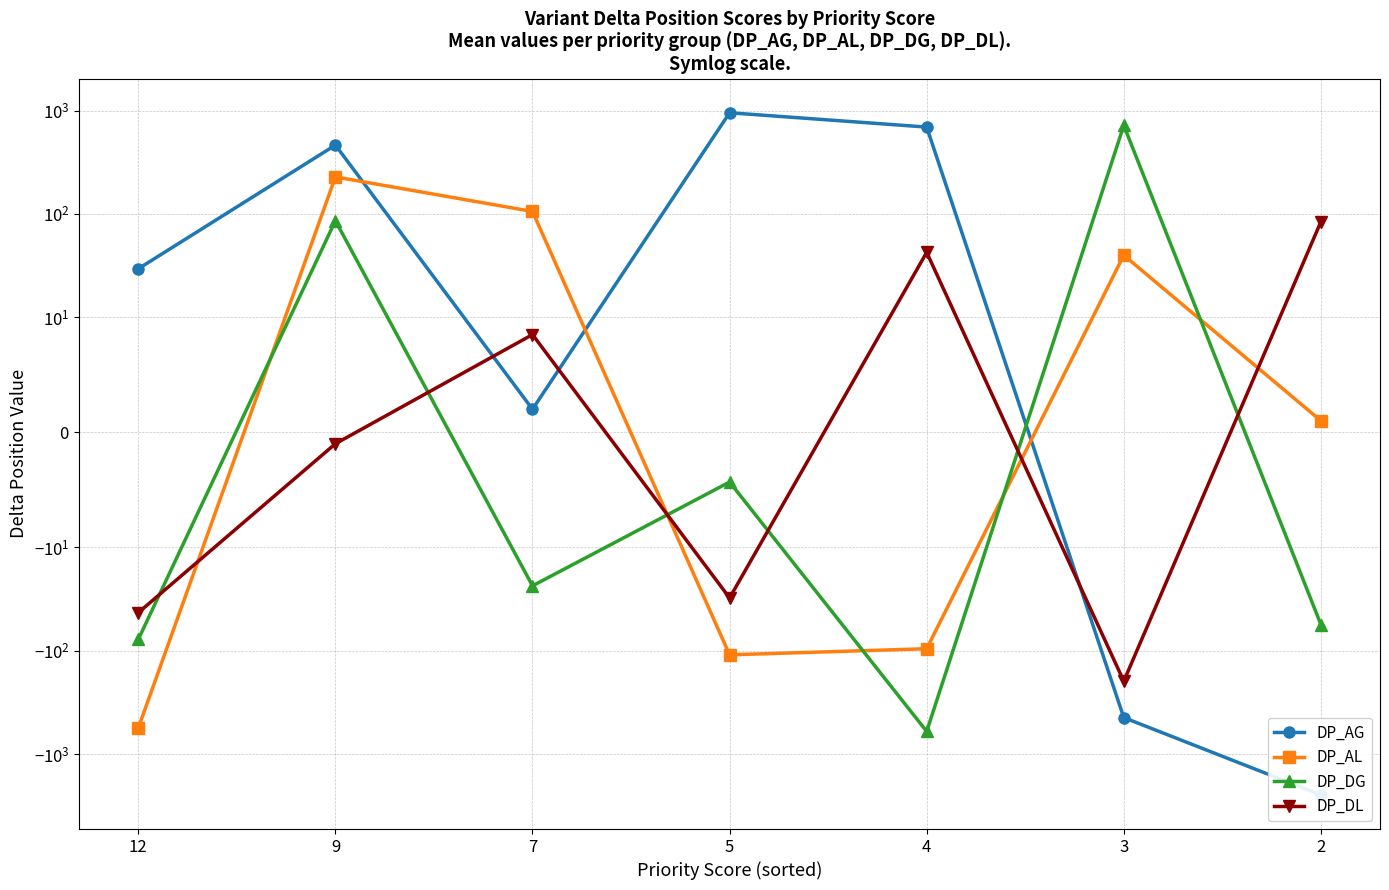

How many values in the DP_AL series are below 1?

3